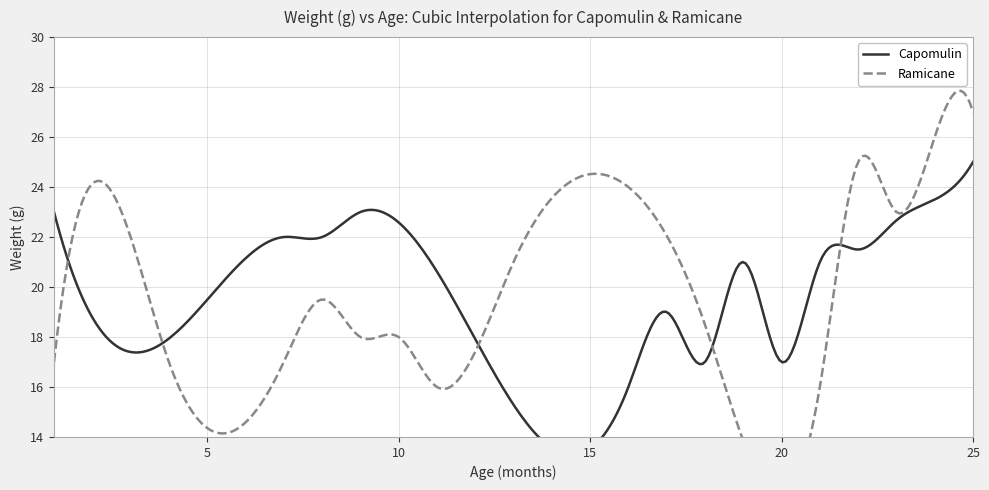

How many data points in Capomulin are less than 21?

7